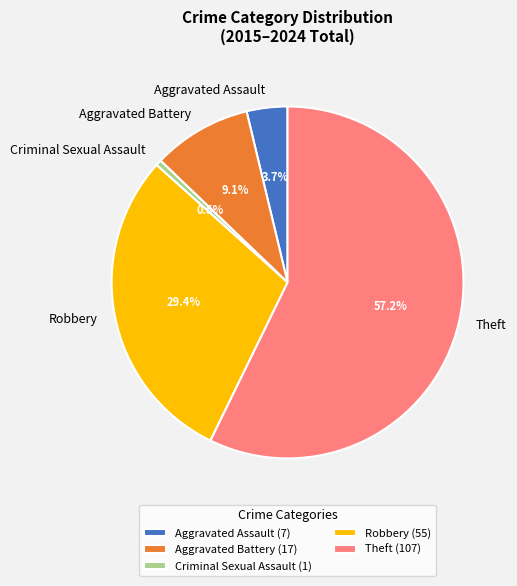

Is there any slice that represents more than half of the pie?

Yes